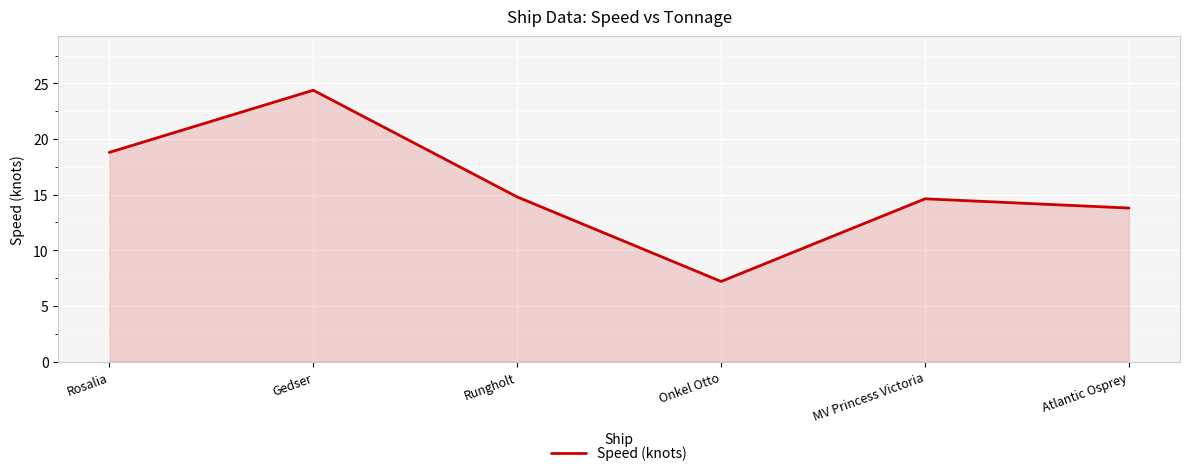

What is the change in value from Rosalia to Onkel Otto?

-11.6